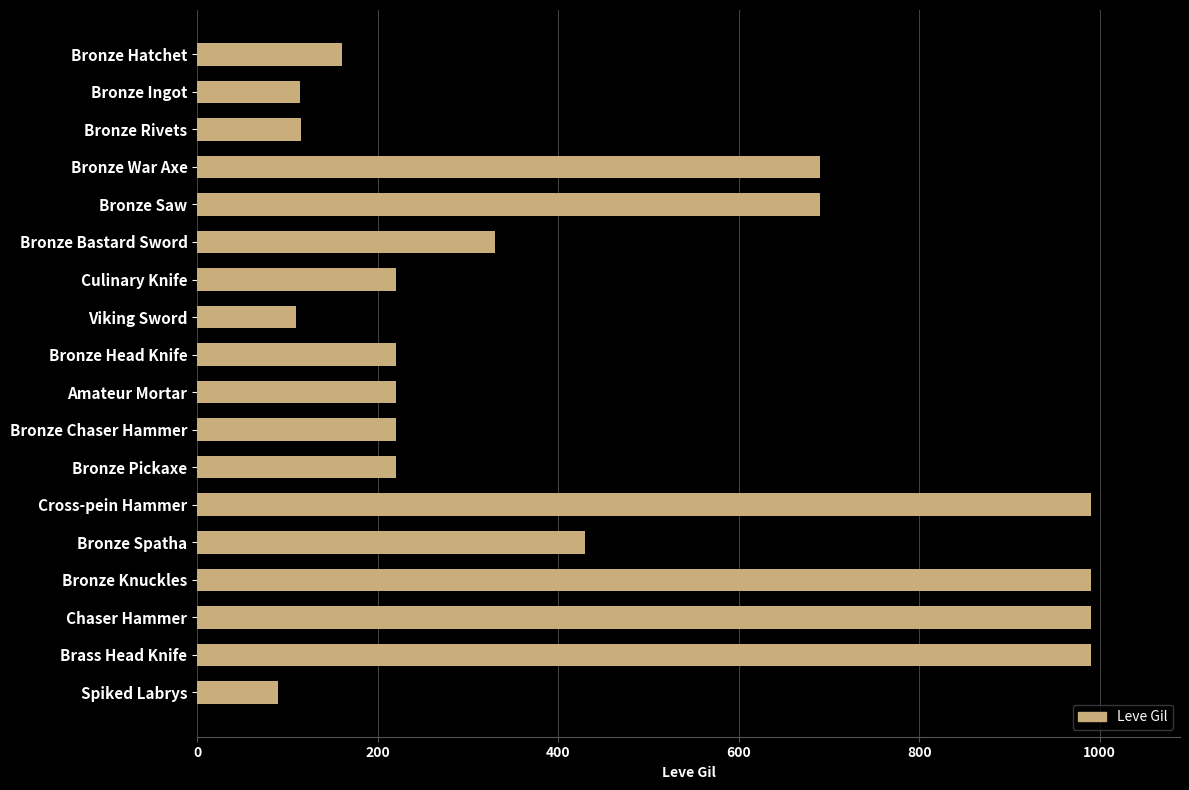

Does the chart contain any negative values?

No